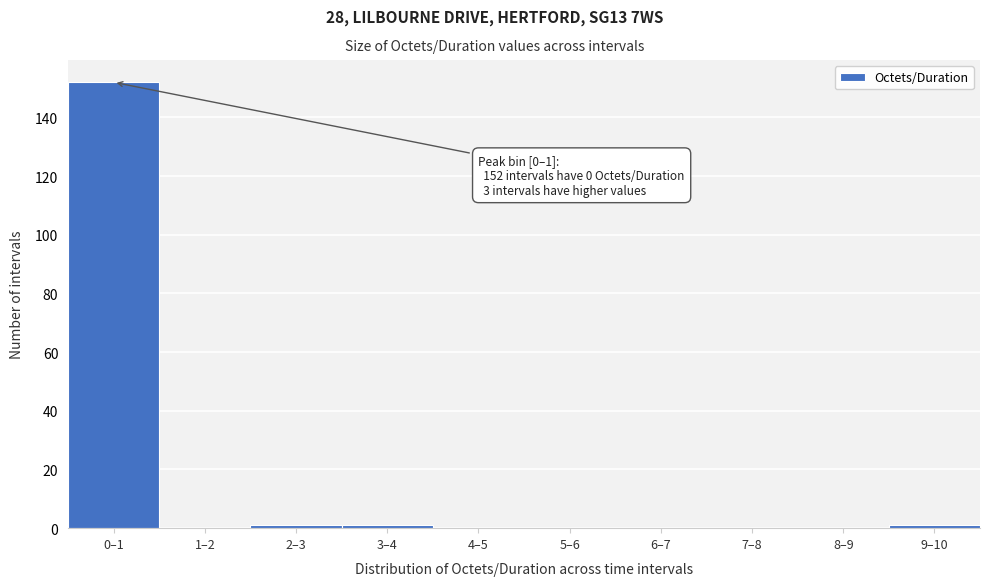

Reading left to right, what are all the values shown in this chart?

0–1=152	1–2=0	2–3=1	3–4=1	4–5=0	5–6=0	6–7=0	7–8=0	8–9=0	9–10=1